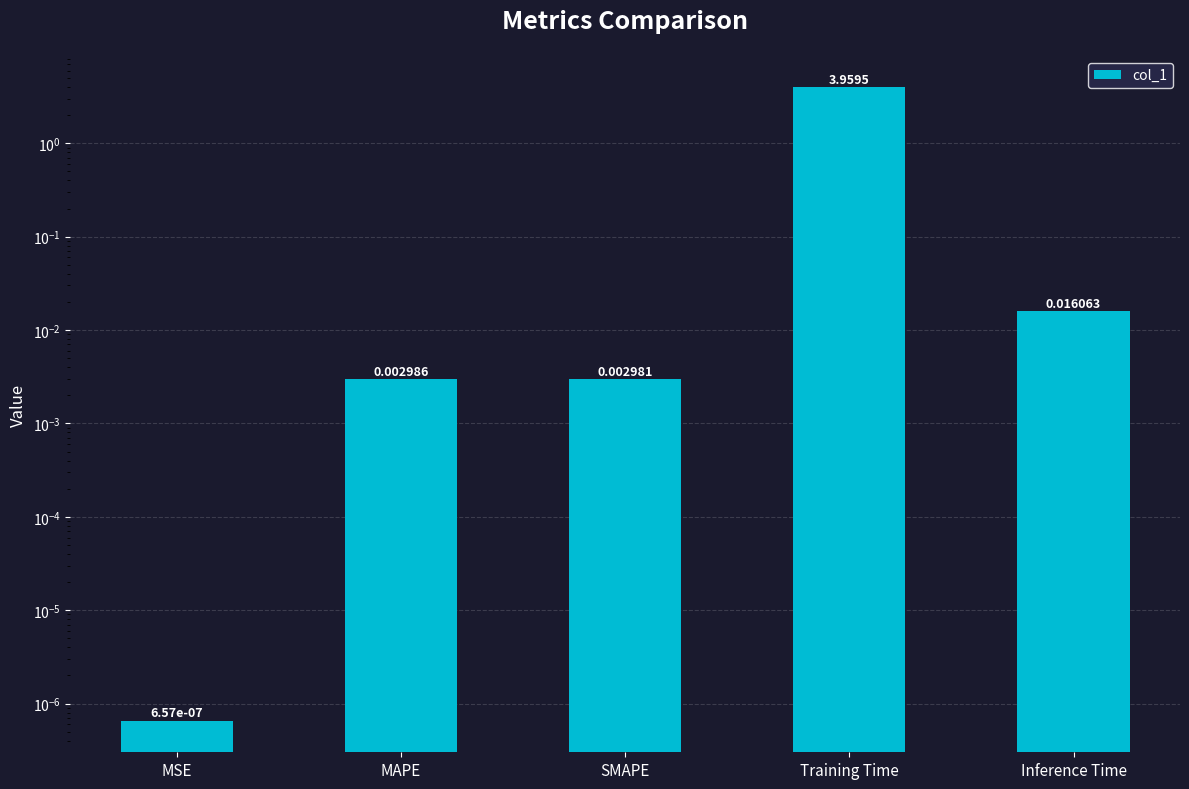

Reading right to left, what are all the values shown in this chart?

Inference Time=0.0	Training Time=4.0	SMAPE=0.0	MAPE=0.0	MSE=0.0